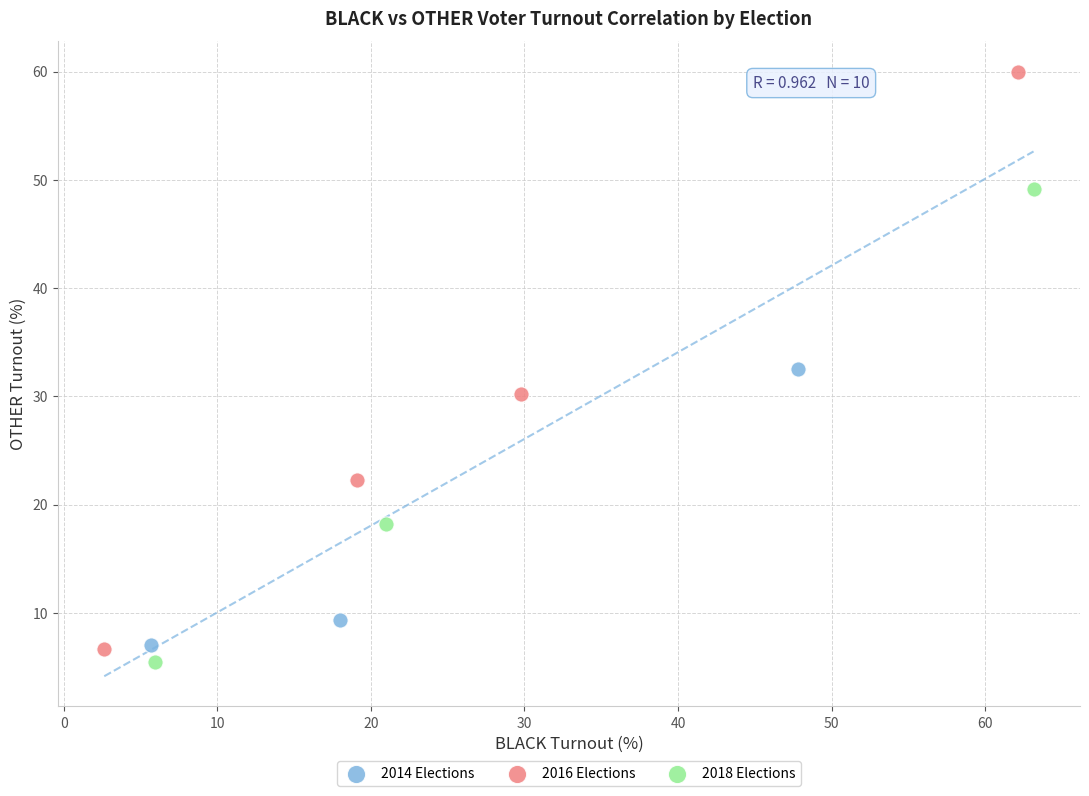

Which series reaches the minimum Y coordinate?

2018 Elections